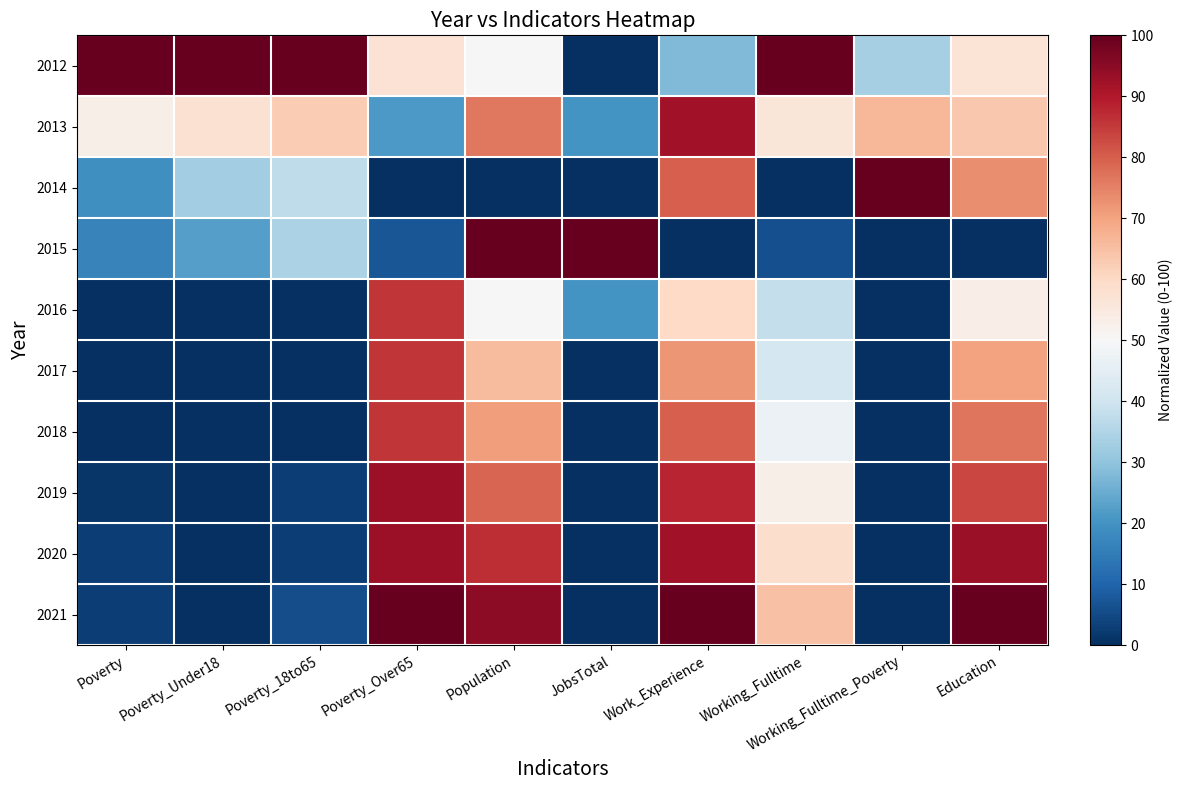

What is the difference between the highest and lowest values at Poverty?

100.0